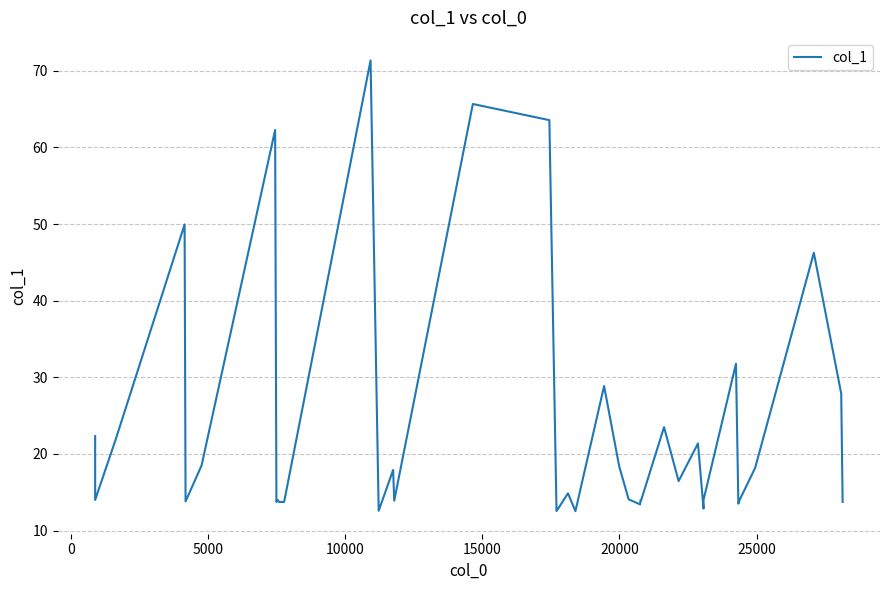

How many distinct data groups are displayed?

1